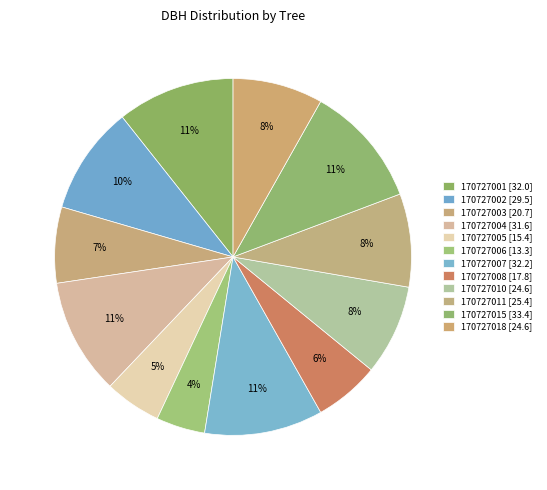

Approximately how many times larger is the value at 170727007 compared to 170727005?

2.1